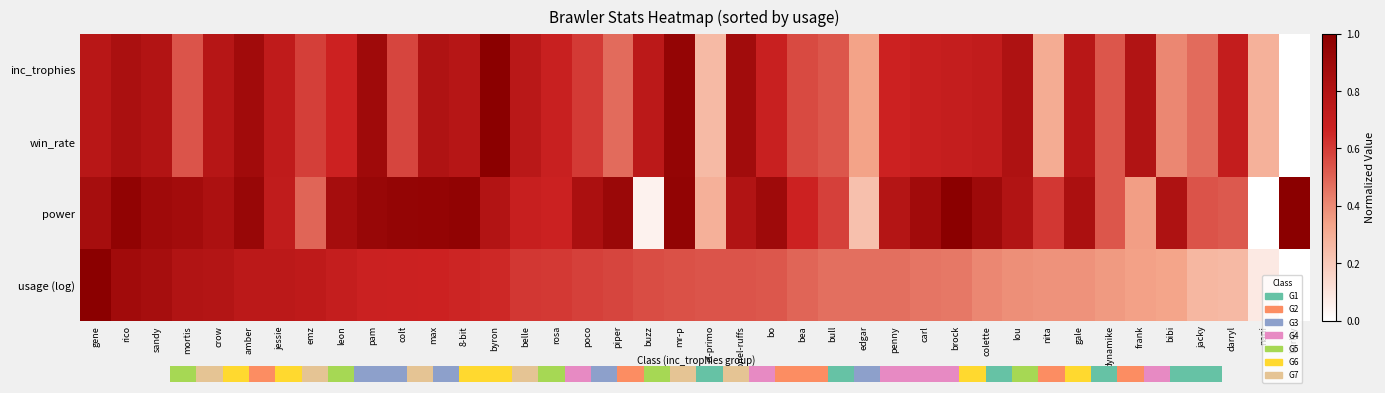

Reading right to left, transcribe all the data shown in this chart.

inc_trophies: barley=0.0	nani=0.3	darryl=0.7	jacky=0.5	bibi=0.4	frank=0.8	dynamike=0.5	gale=0.8	nita=0.3	lou=0.8	colette=0.7	brock=0.7	carl=0.7	penny=0.7	edgar=0.3	bull=0.5	bea=0.6	bo=0.7	colonel-ruffs=0.9	el-primo=0.3	mr-p=0.9	buzz=0.7	piper=0.5	poco=0.6	rosa=0.7	belle=0.8	byron=1.0	8-bit=0.8	max=0.8	colt=0.6	pam=0.9	leon=0.7	emz=0.6	jessie=0.7	amber=0.9	crow=0.8	mortis=0.5	sandy=0.8	rico=0.8	gene=0.8
win_rate: barley=0.0	nani=0.3	darryl=0.7	jacky=0.5	bibi=0.4	frank=0.8	dynamike=0.5	gale=0.8	nita=0.3	lou=0.8	colette=0.7	brock=0.7	carl=0.7	penny=0.7	edgar=0.3	bull=0.5	bea=0.6	bo=0.7	colonel-ruffs=0.9	el-primo=0.3	mr-p=0.9	buzz=0.7	piper=0.5	poco=0.6	rosa=0.7	belle=0.8	byron=1.0	8-bit=0.8	max=0.8	colt=0.6	pam=0.9	leon=0.7	emz=0.6	jessie=0.7	amber=0.9	crow=0.8	mortis=0.5	sandy=0.8	rico=0.8	gene=0.8
power: barley=1.0	nani=0.0	darryl=0.5	jacky=0.5	bibi=0.8	frank=0.3	dynamike=0.5	gale=0.8	nita=0.6	lou=0.8	colette=0.9	brock=1.0	carl=0.9	penny=0.8	edgar=0.2	bull=0.6	bea=0.7	bo=0.9	colonel-ruffs=0.8	el-primo=0.3	mr-p=1.0	buzz=0.0	piper=0.9	poco=0.8	rosa=0.7	belle=0.7	byron=0.8	8-bit=1.0	max=1.0	colt=0.9	pam=0.9	leon=0.9	emz=0.5	jessie=0.7	amber=0.9	crow=0.8	mortis=0.9	sandy=0.9	rico=1.0	gene=0.9
usage (log): barley=0.0	nani=0.1	darryl=0.3	jacky=0.3	bibi=0.3	frank=0.3	dynamike=0.4	gale=0.4	nita=0.4	lou=0.4	colette=0.4	brock=0.4	carl=0.5	penny=0.5	edgar=0.5	bull=0.5	bea=0.5	bo=0.5	colonel-ruffs=0.5	el-primo=0.5	mr-p=0.5	buzz=0.6	piper=0.6	poco=0.6	rosa=0.6	belle=0.6	byron=0.7	8-bit=0.7	max=0.7	colt=0.7	pam=0.7	leon=0.7	emz=0.7	jessie=0.7	amber=0.8	crow=0.8	mortis=0.8	sandy=0.9	rico=0.9	gene=1.0